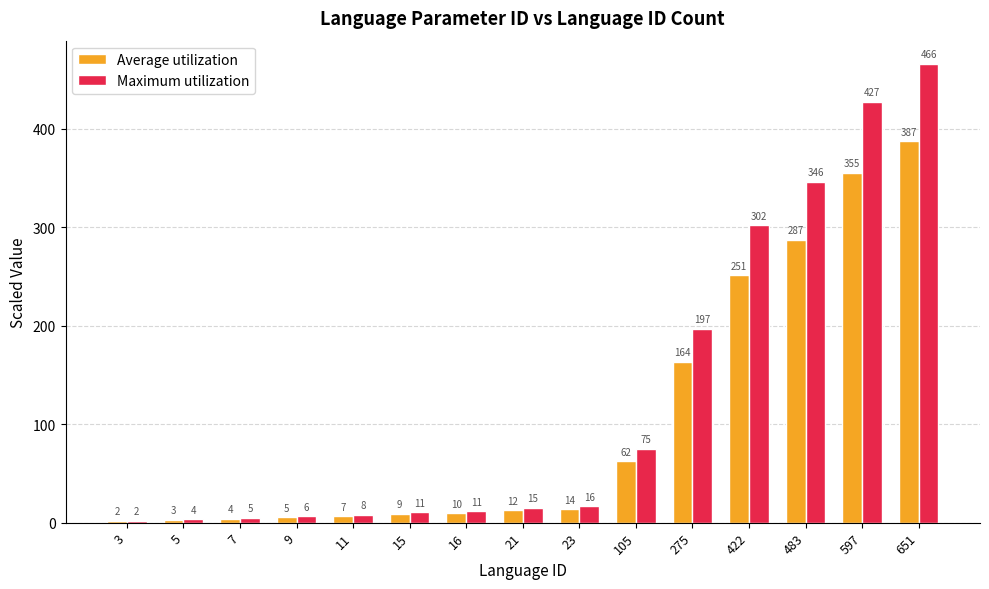

What is the sum of all Average utilization values?

1572.6